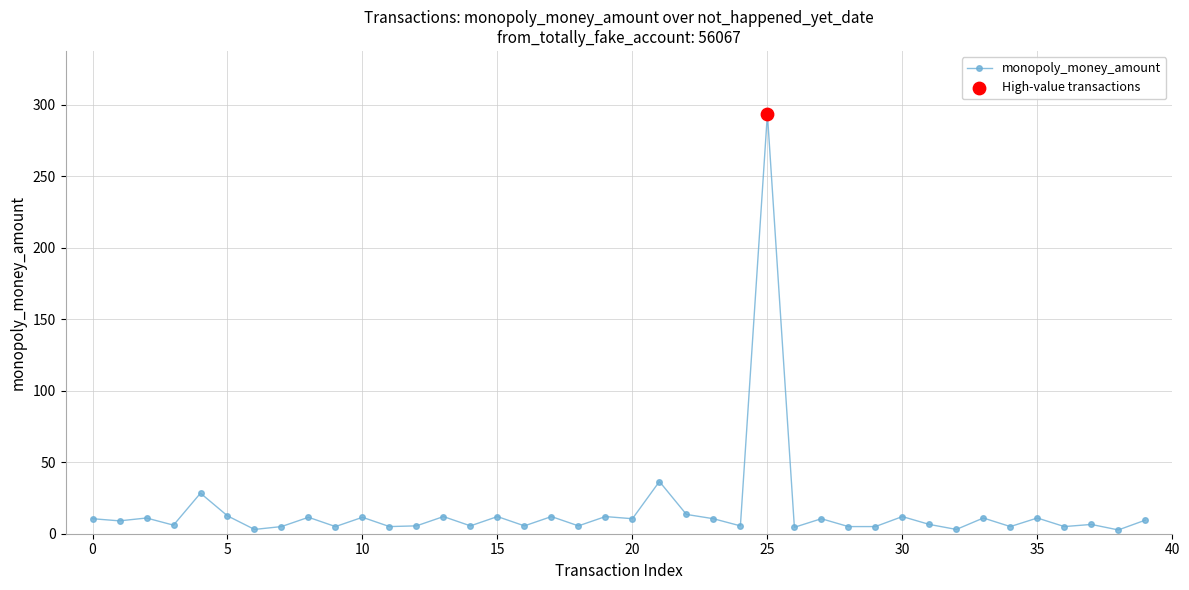

What is the value of the 11th point from the left?

11.5